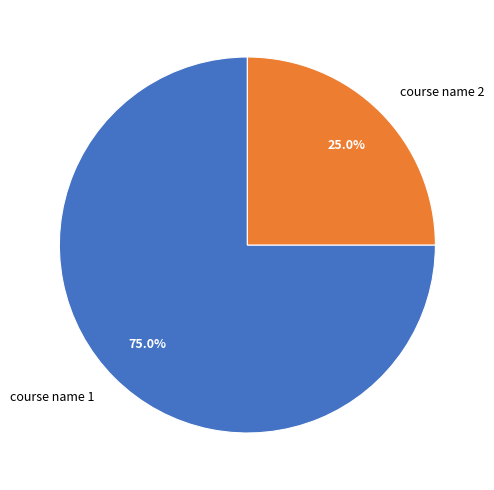

Which category has the biggest portion of the pie?

course name 1